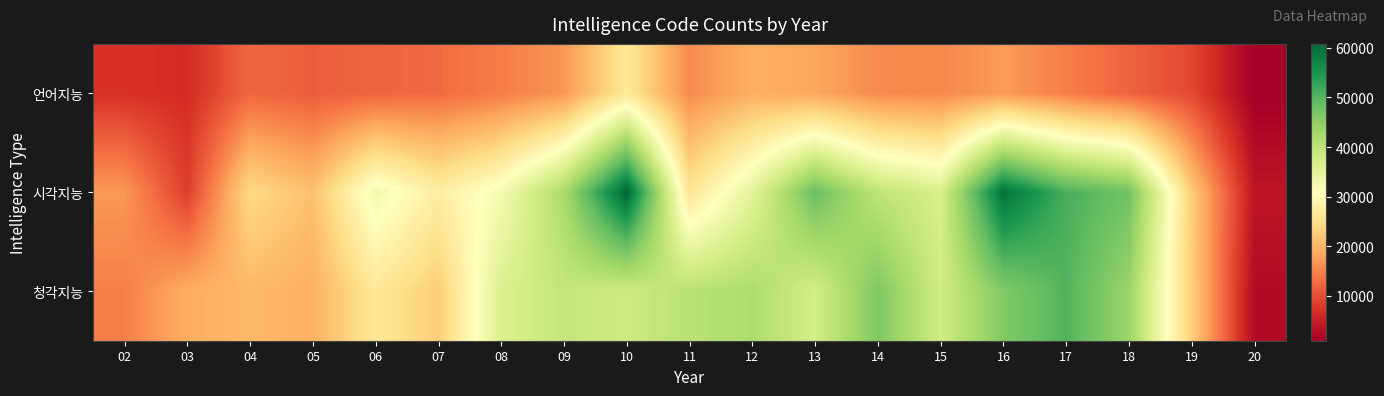

At how many categories does at least one series exceed 51600?

2